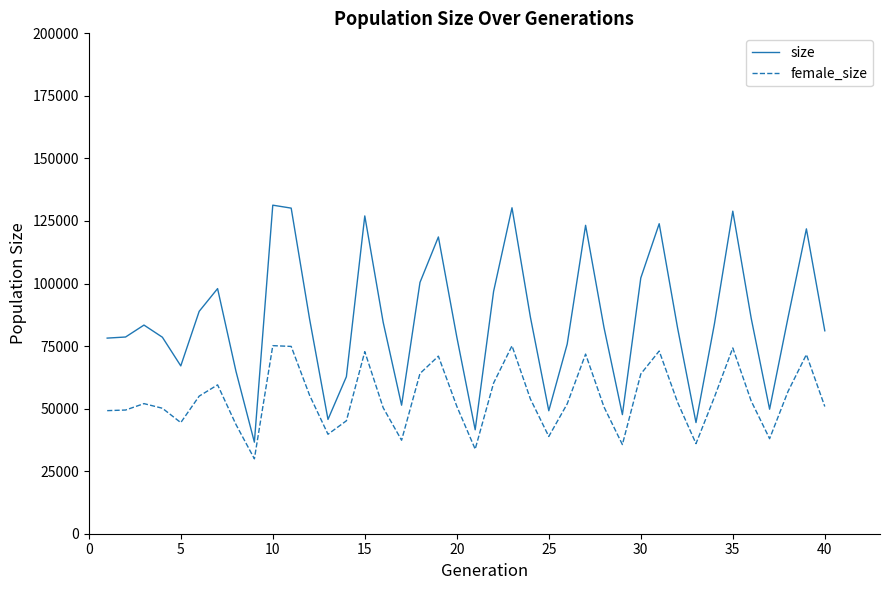

What is the difference between the maximum and minimum values in the size series?

94729